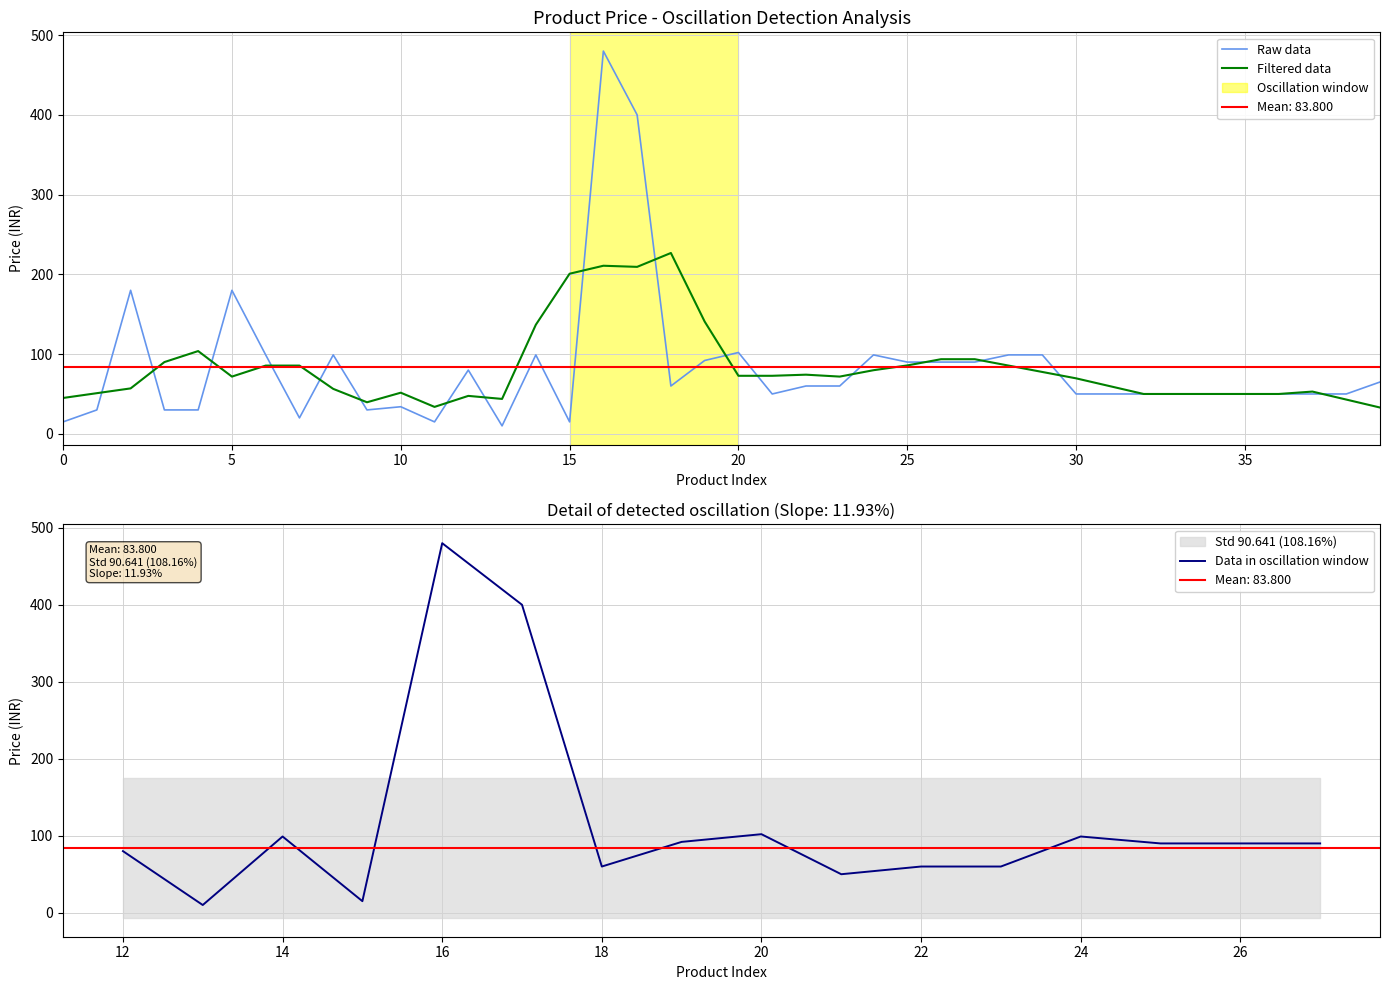

What is the highest value of the Filtered data series?

226.8